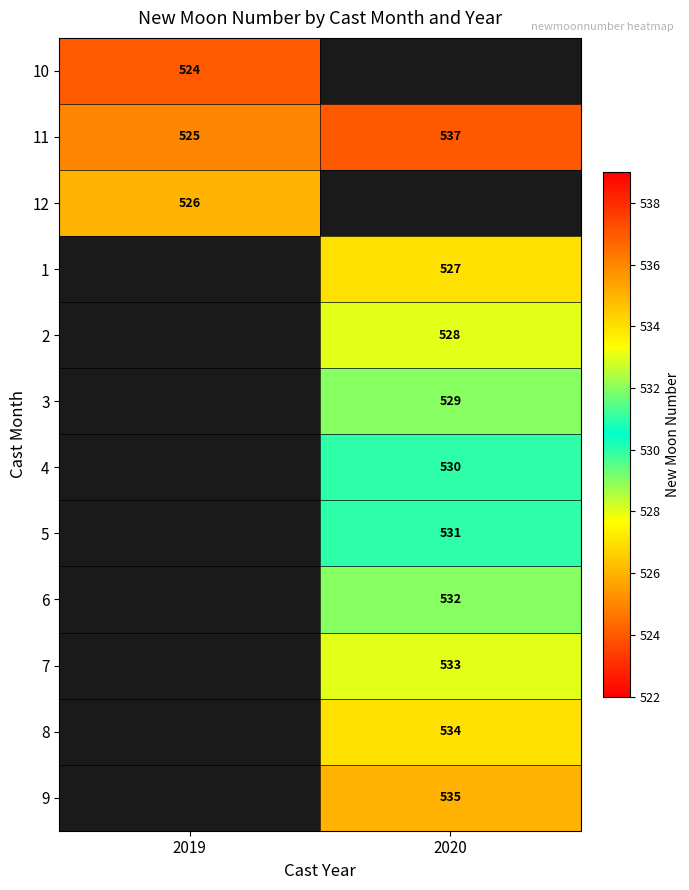

Rank the categories by 11 value from highest to lowest.

2020, 2019